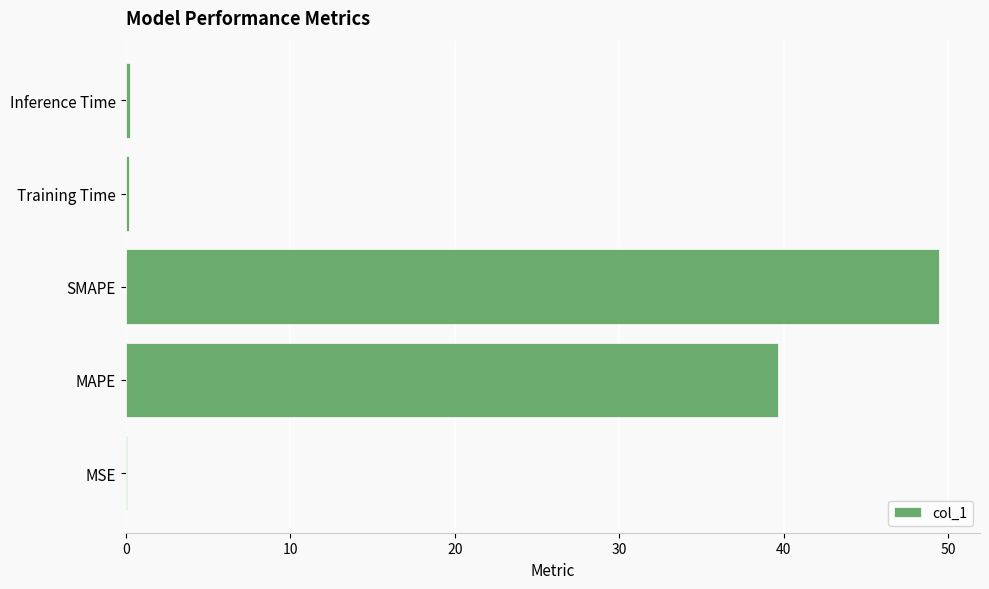

What is the sum of all values?

89.6